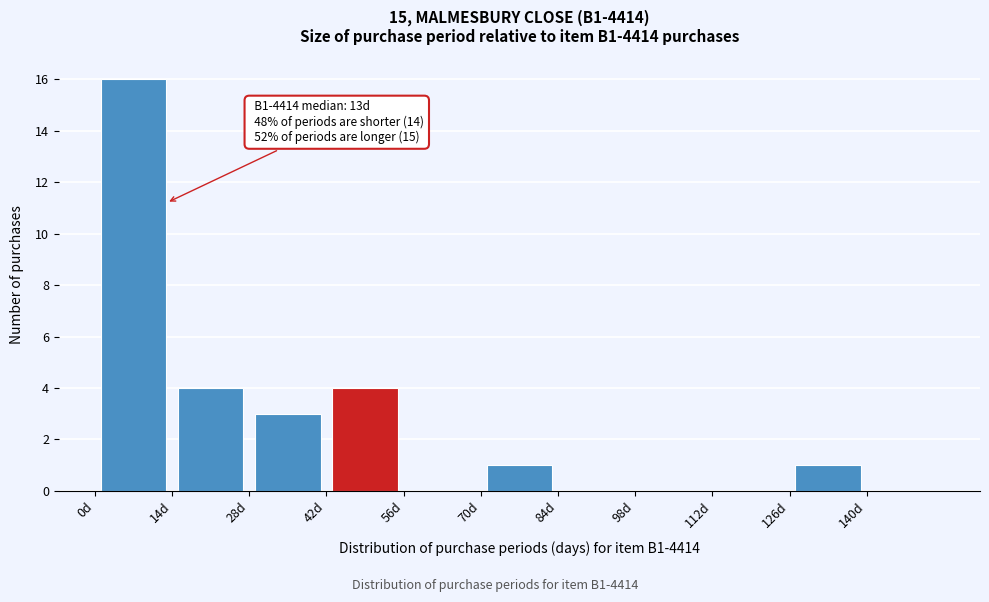

Which range on the x-axis has the tallest bar?

0 to 14